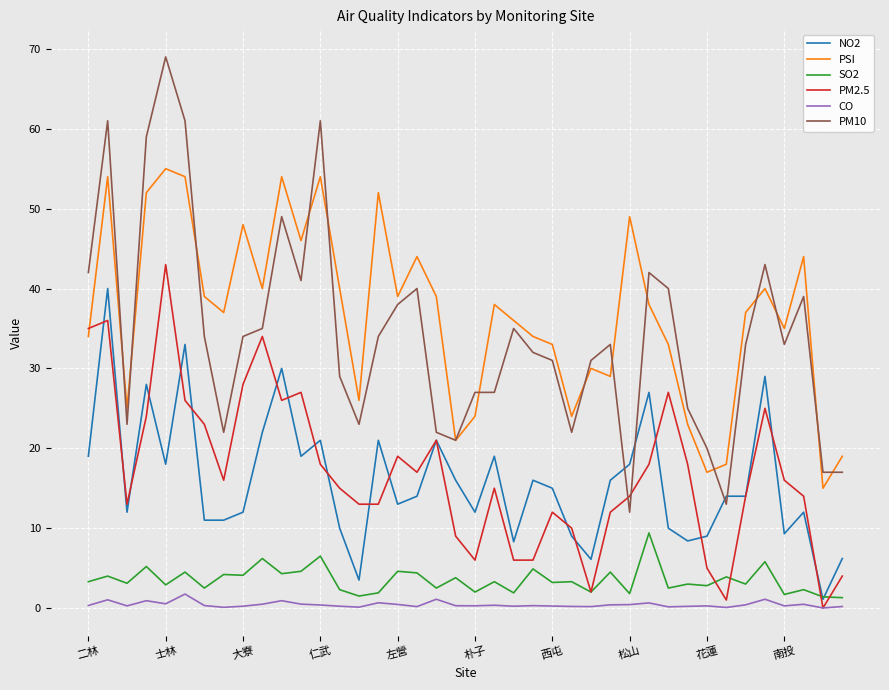

True or false: PM10 and CO cross at least once.

False